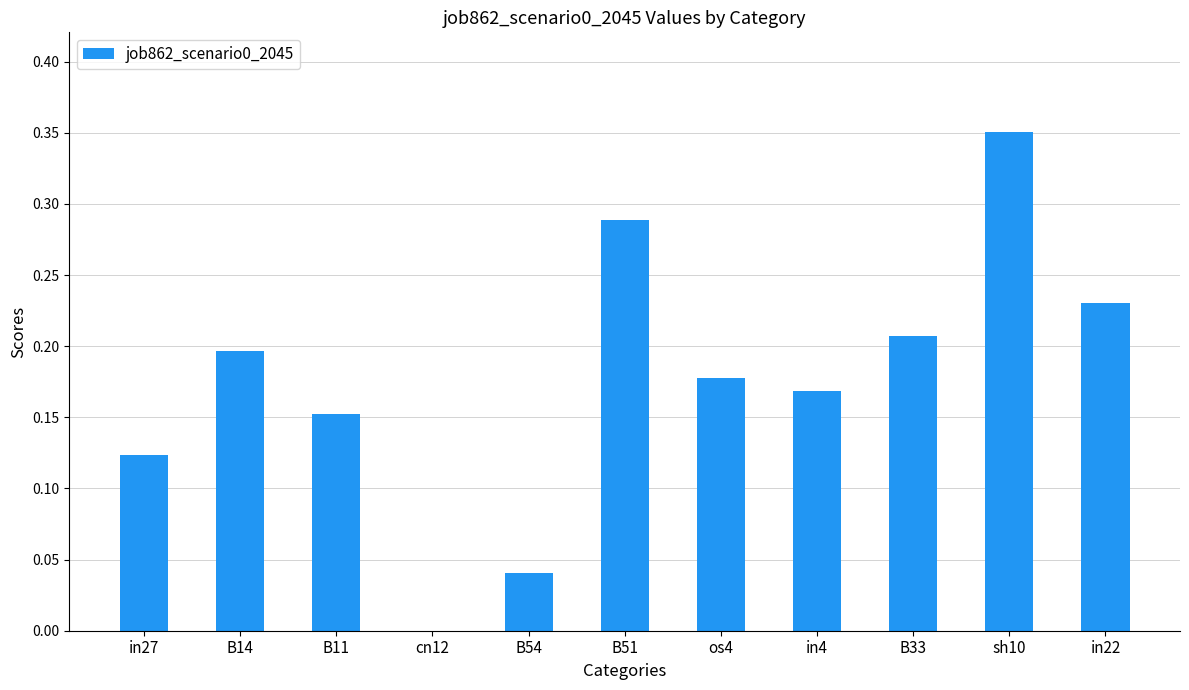

What is the sum of all values?

1.9